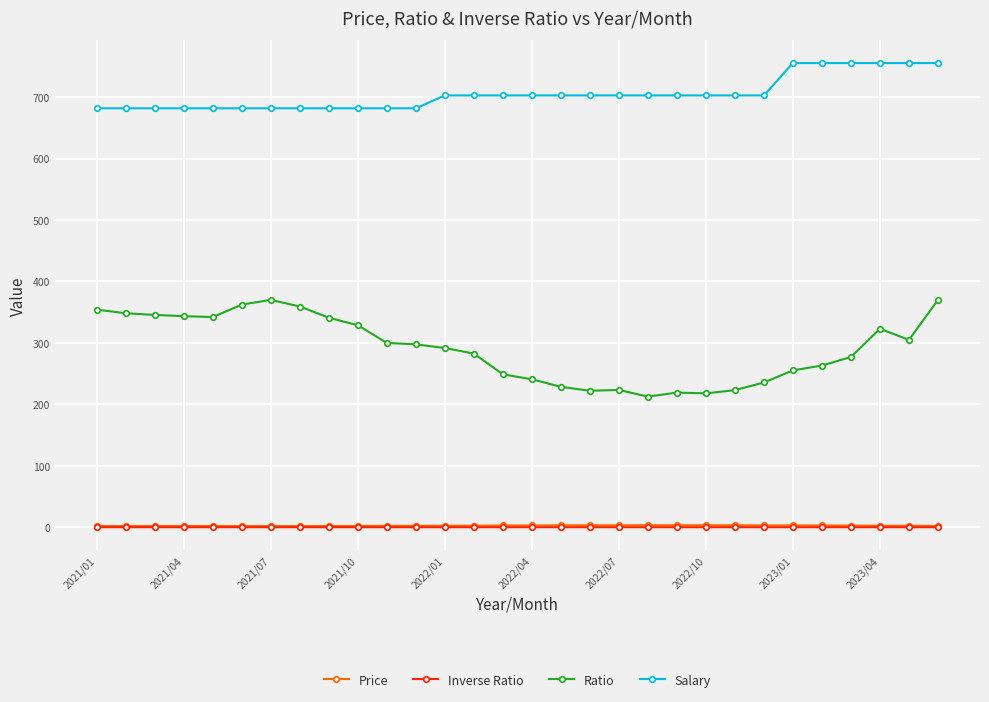

True or false: Ratio has more than 2 interior local peaks.

True